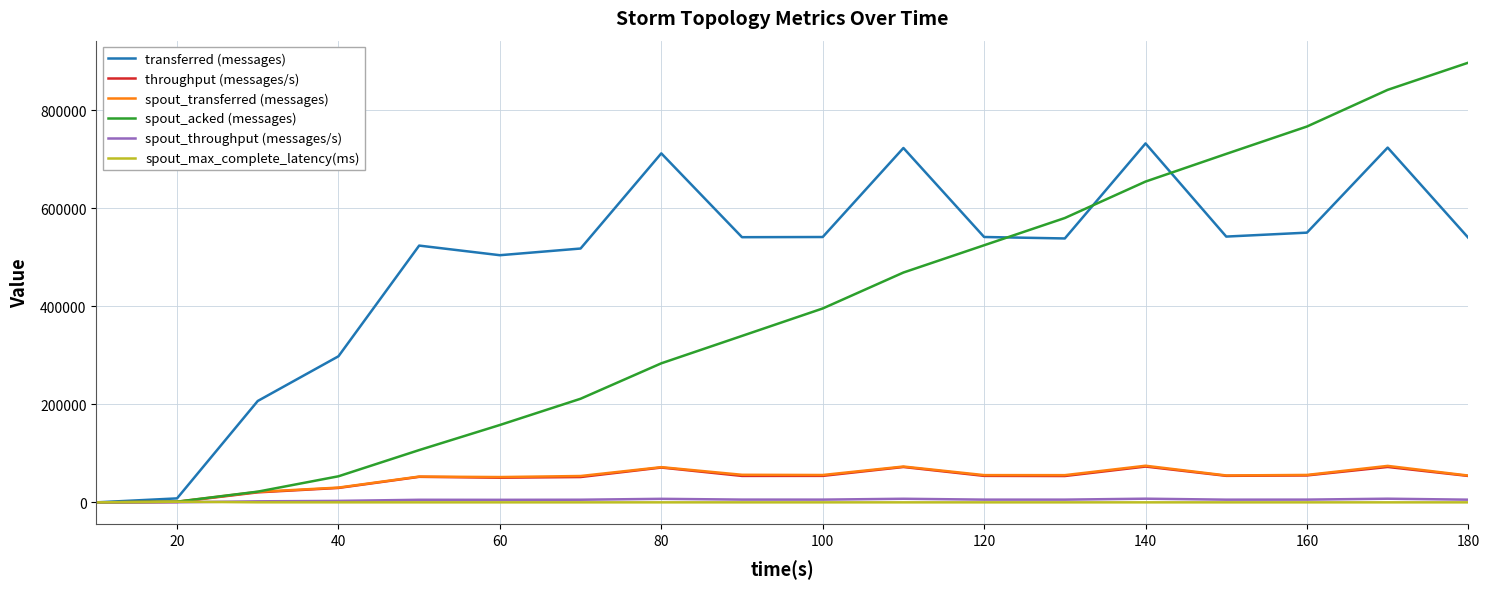

Which series has the widest spread of values?

spout_acked (messages)